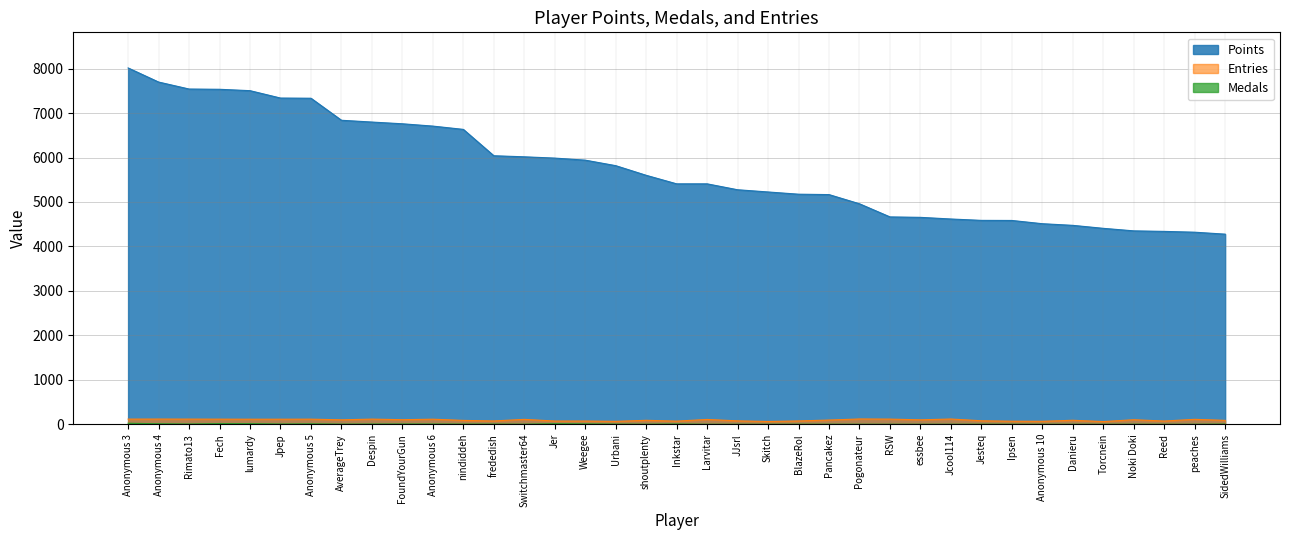

What position from the left is SidedWilliams?

37